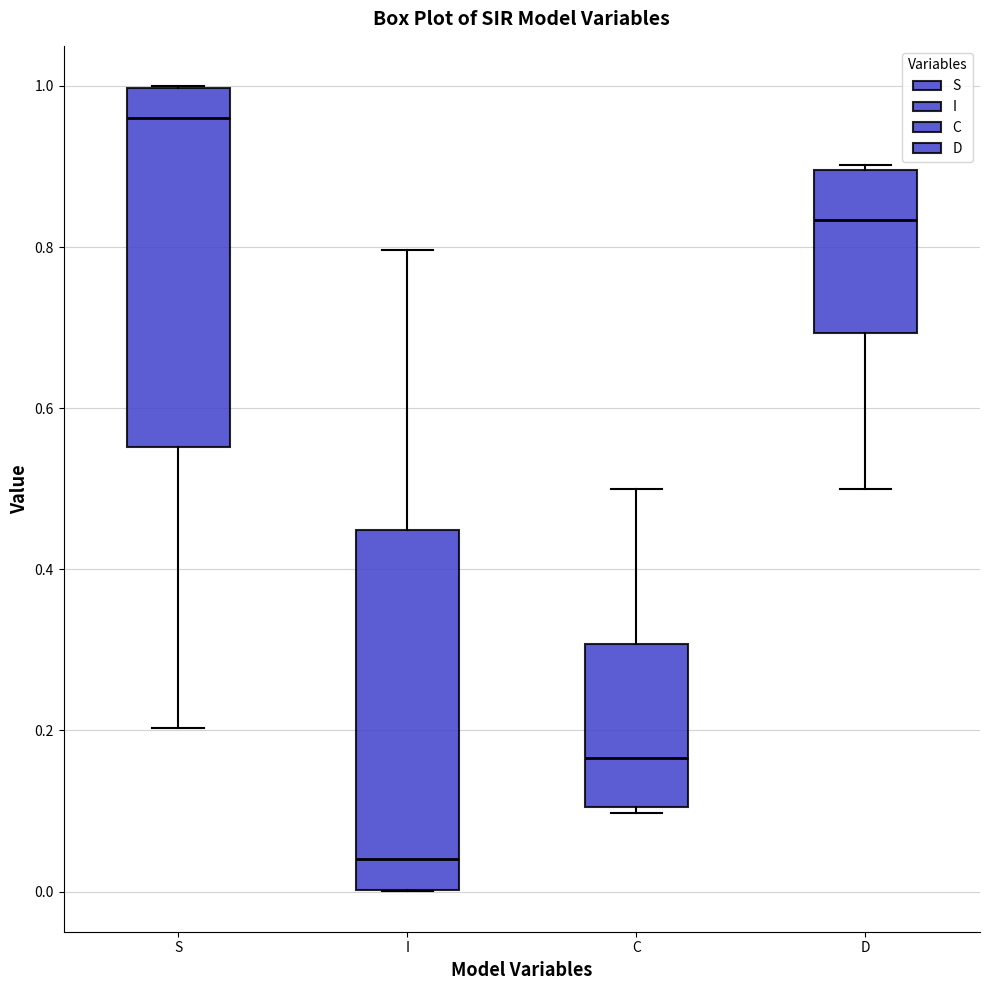

Reading left to right, read every box against the y-axis: the position of its median line, the range the box covers, and the ends of its whiskers. The values are not printed on the chart, so give them approximately, as read against the axis.

S: median 0.96, box 0.56 to 1.00, whiskers 0.20 to 1.00
I: median 0.04, box 0.00 to 0.44, whiskers 0.00 to 0.80
C: median 0.16, box 0.10 to 0.30, whiskers 0.10 (just below the box's lower edge) to 0.50
D: median 0.84, box 0.70 to 0.90, whiskers 0.50 to 0.90 (just above the box's upper edge)